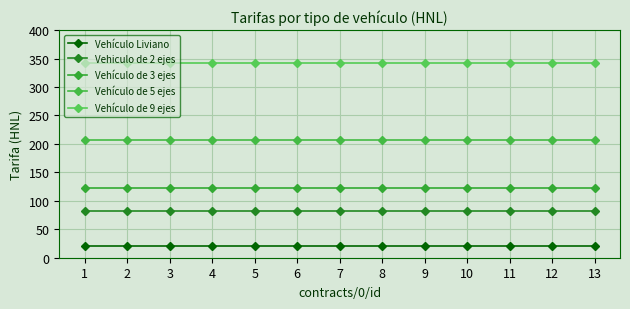

Reading left to right, what are all the values shown in this chart?

Vehículo Liviano: 21	21	21	21	21	21	21	21	21	21	21	21	21
Vehiculo de 2 ejes: 82	82	82	82	82	82	82	82	82	82	82	82	82
Vehículo de 3 ejes: 123	123	123	123	123	123	123	123	123	123	123	123	123
Vehículo de 5 ejes: 206	206	206	206	206	206	206	206	206	206	206	206	206
Vehículo de 9 ejes: 343	343	343	343	343	343	343	343	343	343	343	343	343